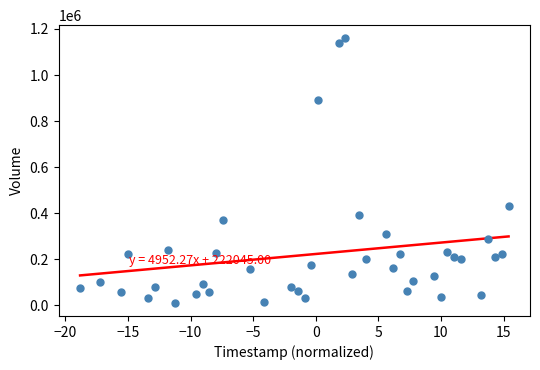

What Y value in the scatter plot is closest to 584600?

430000